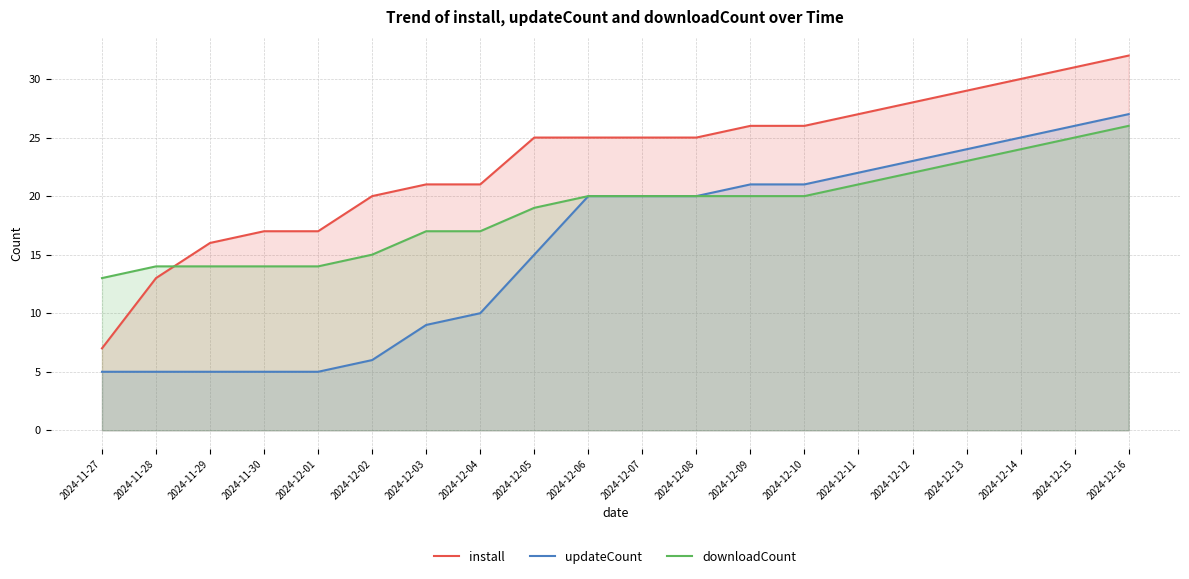

How many lines are shown in the chart?

3